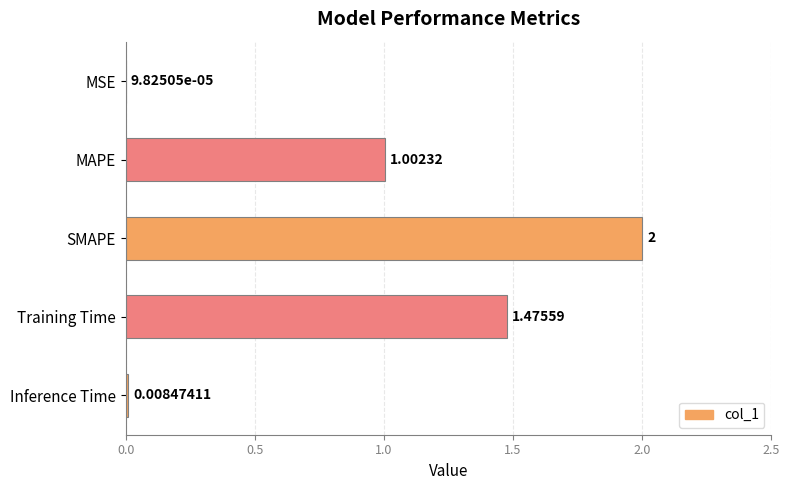

At which label is the value closest to 1?

MAPE